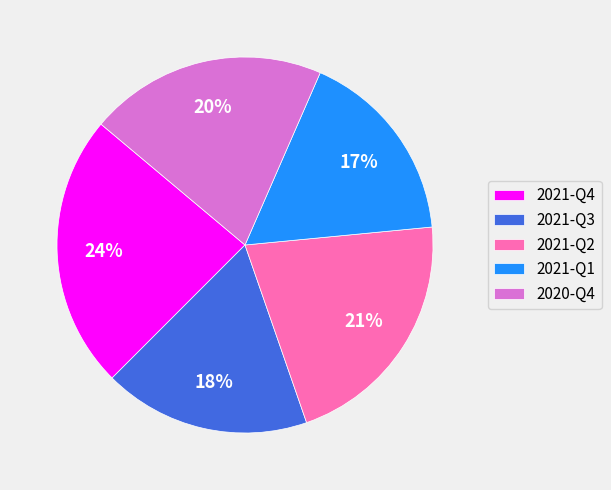

Is the sum of 2021-Q2 and 2021-Q4 greater than half?

No